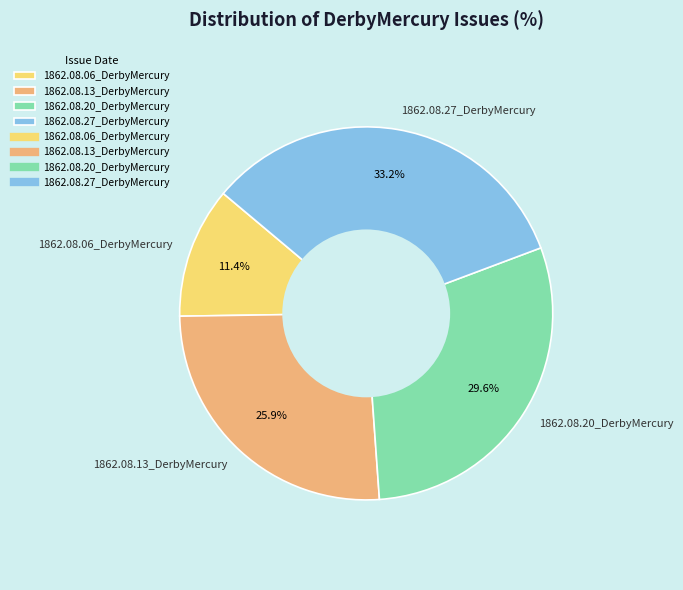

Which has a higher value, 1862.08.27_DerbyMercury or 1862.08.20_DerbyMercury?

1862.08.27_DerbyMercury